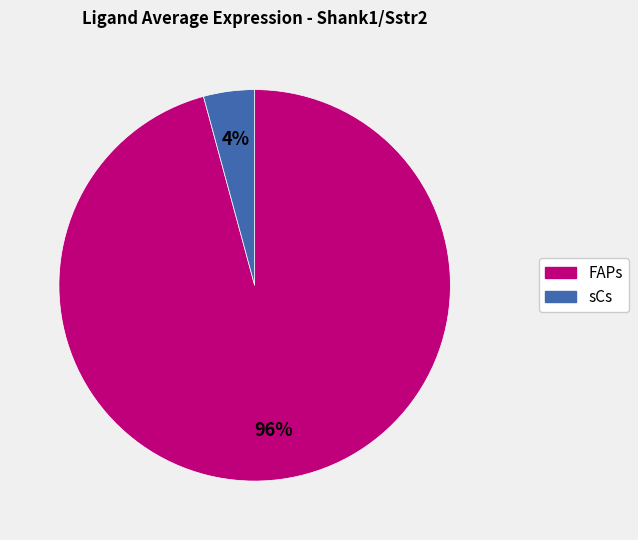

Count the number of slices in the pie.

2